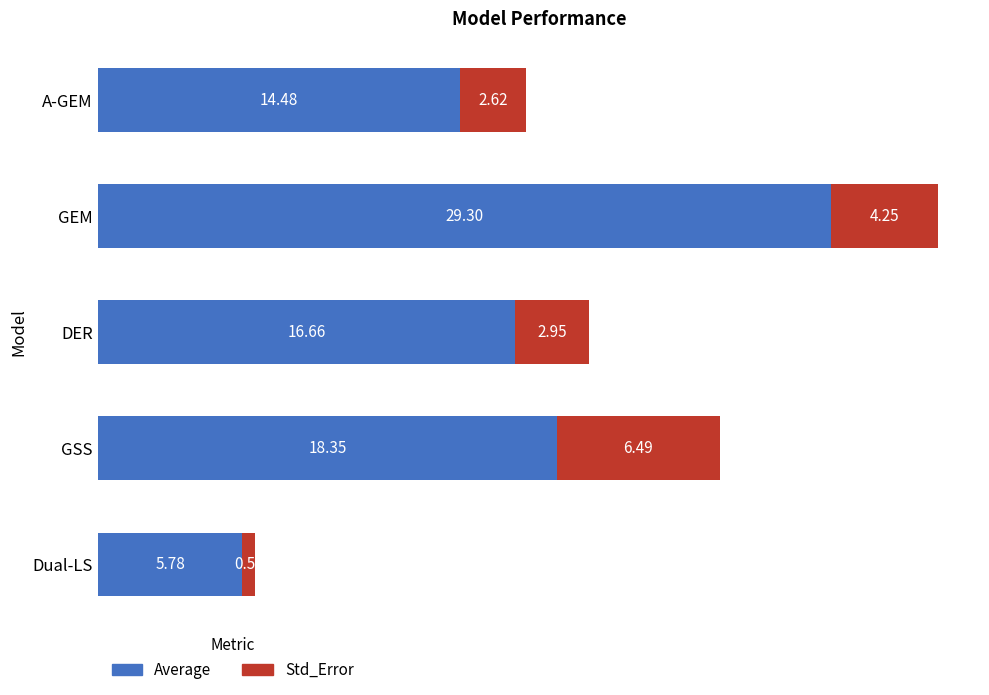

What is the lowest value of the Average series?

5.8